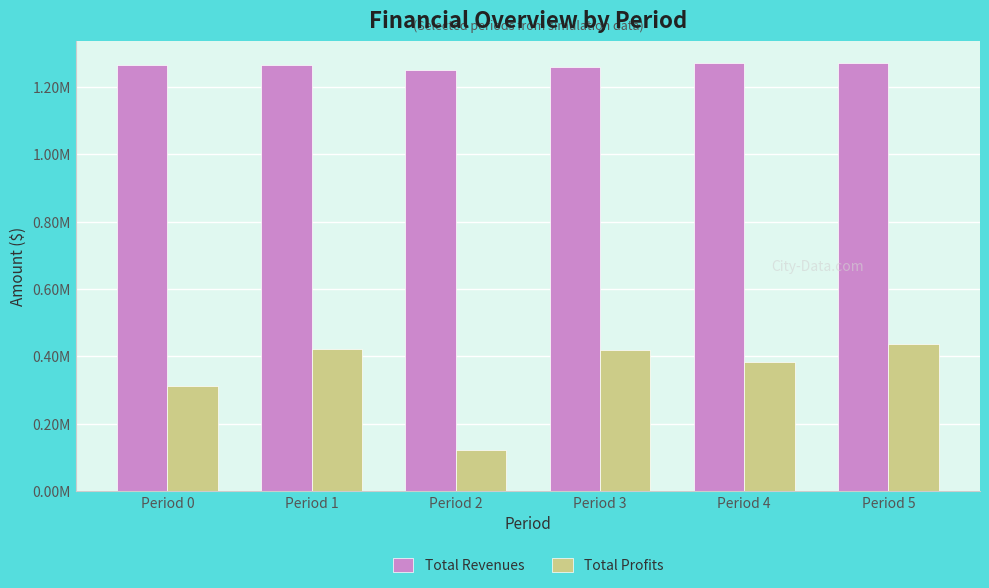

Rank the categories by Total Revenues value from lowest to highest.

Period 2, Period 3, Period 0, Period 1, Period 4, Period 5